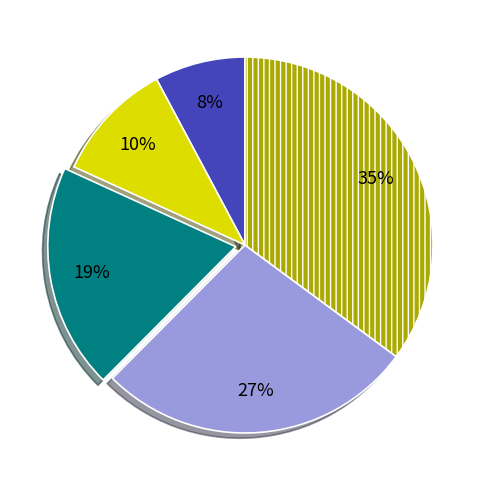

To the nearest percent, what is the average slice percentage?

20%